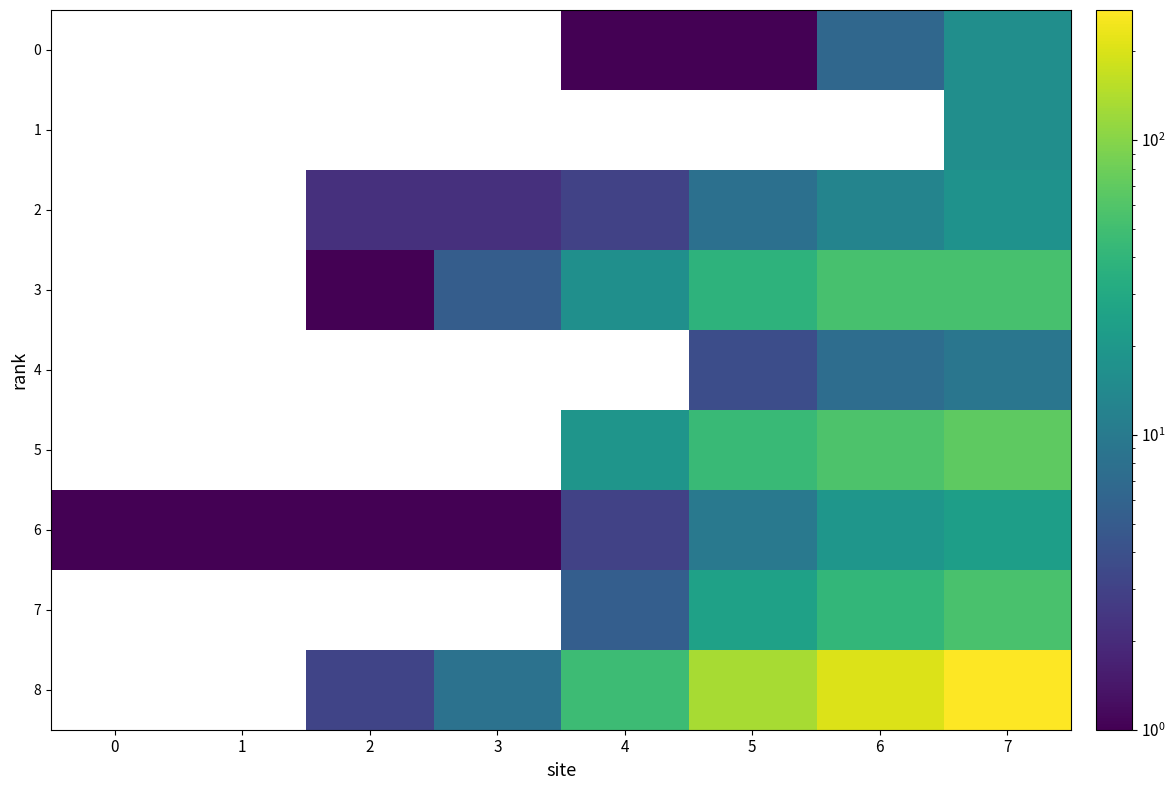

The 3 series shows 16.4 at 4. True or false?

True